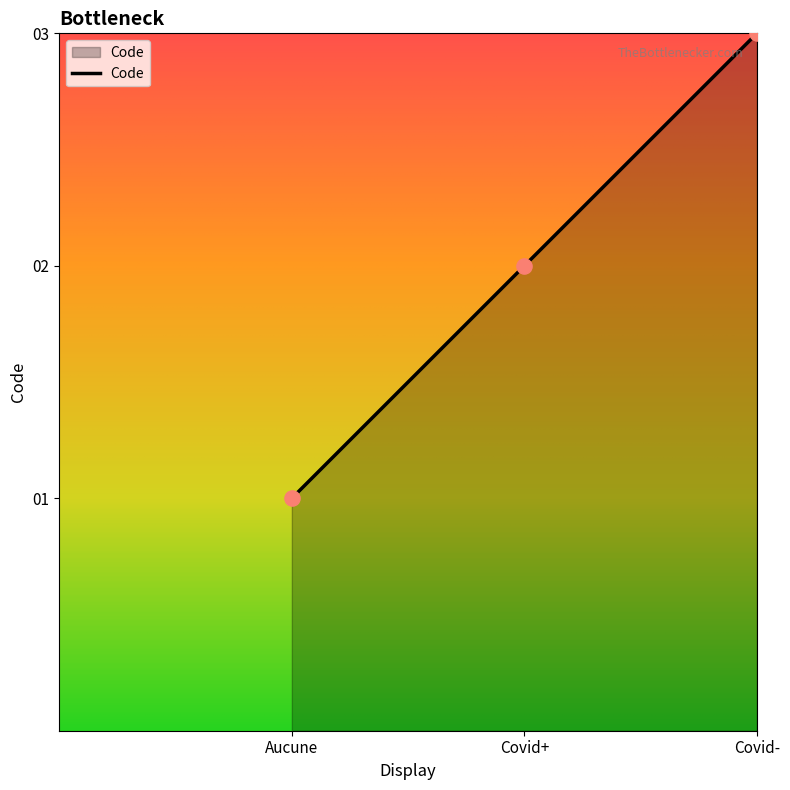

Which has a higher value, Covid- or Aucune?

Covid-